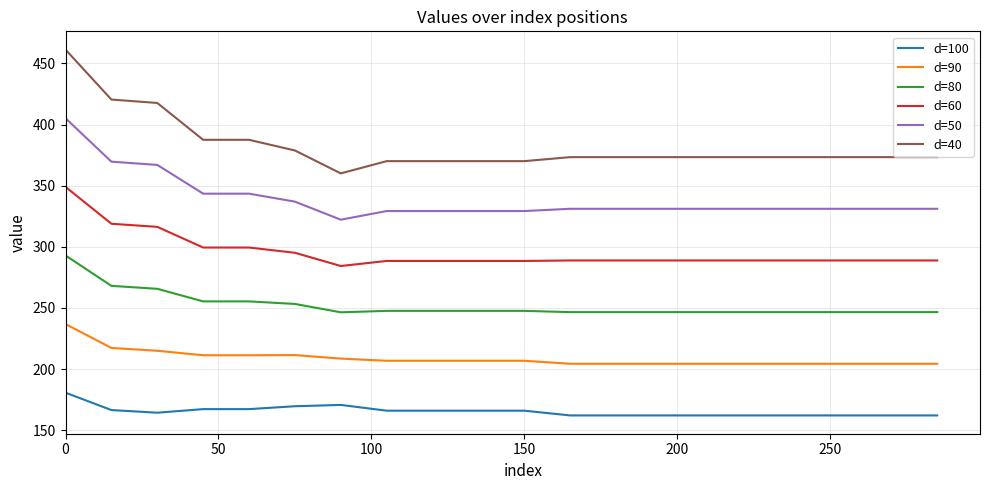

How many series are shown in this chart?

6